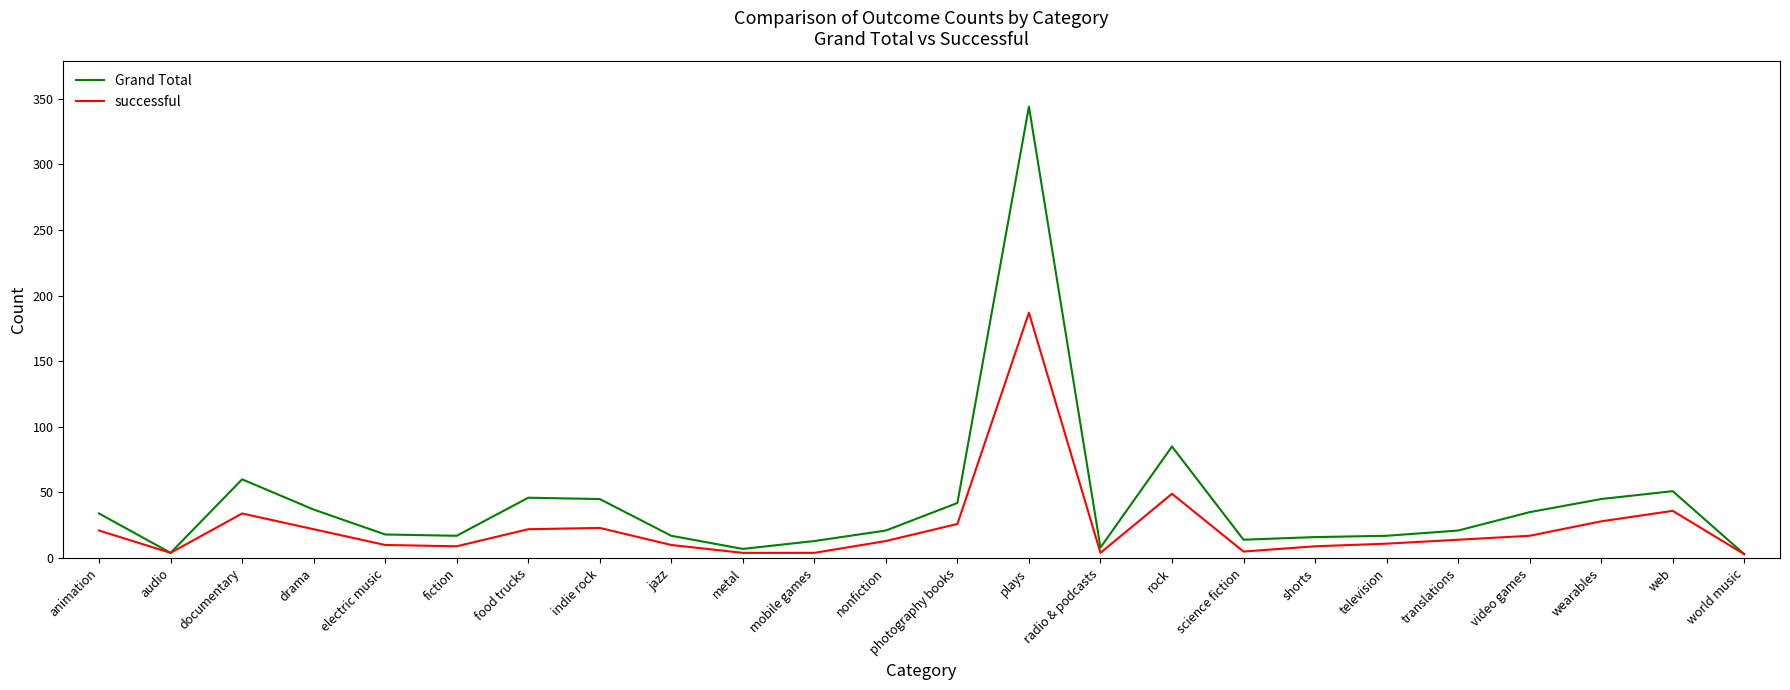

List the series in order of their overall mean, highest first.

Grand Total, successful